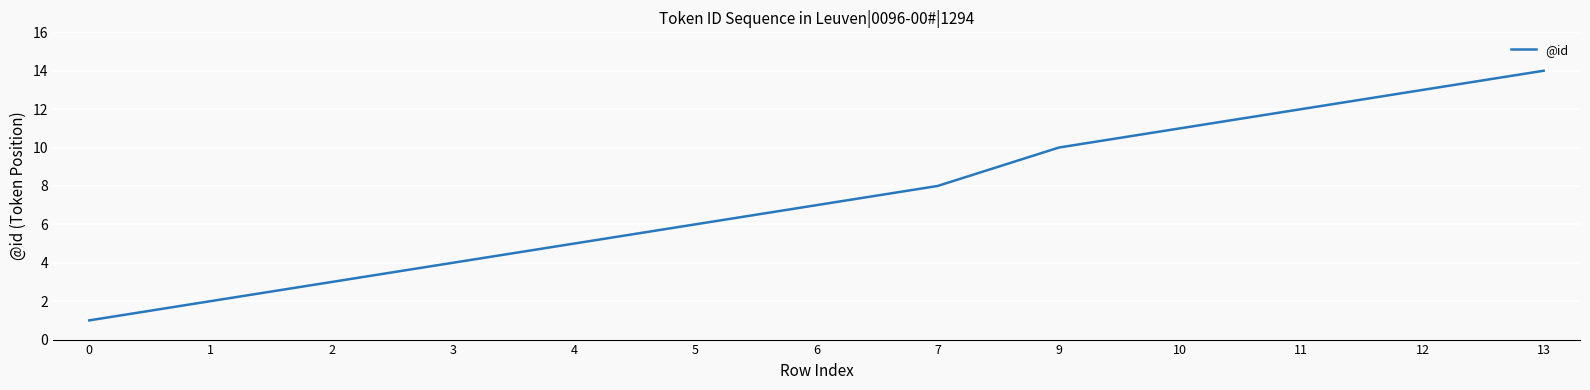

What is the maximum value shown in the chart?

14